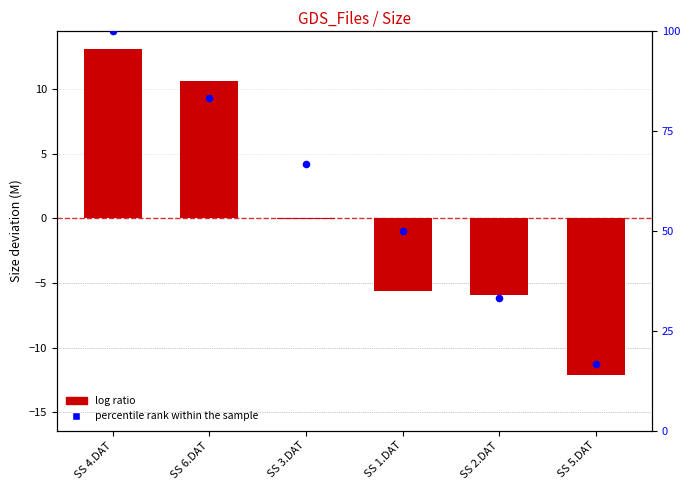

At how many categories does at least one series exceed 85?

1